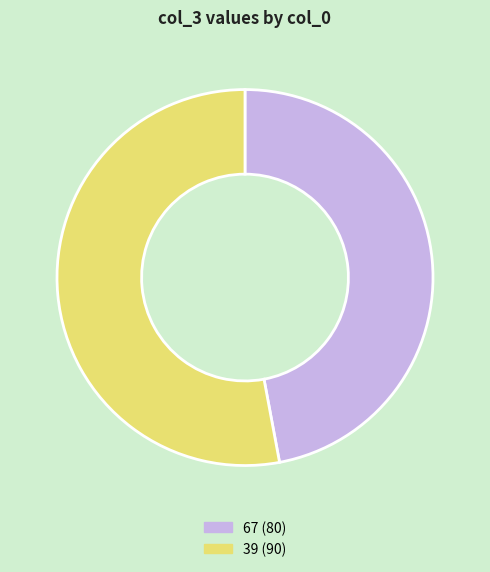

The 67 slice represents 47% of the pie. True or false?

True